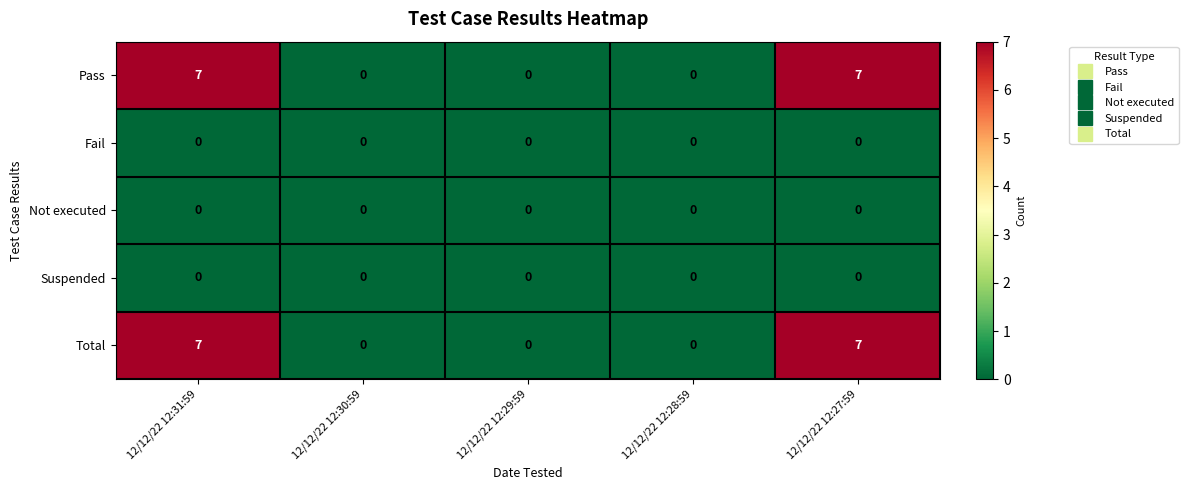

What is the total value across all series at 12/12/22 12:27:59?

14